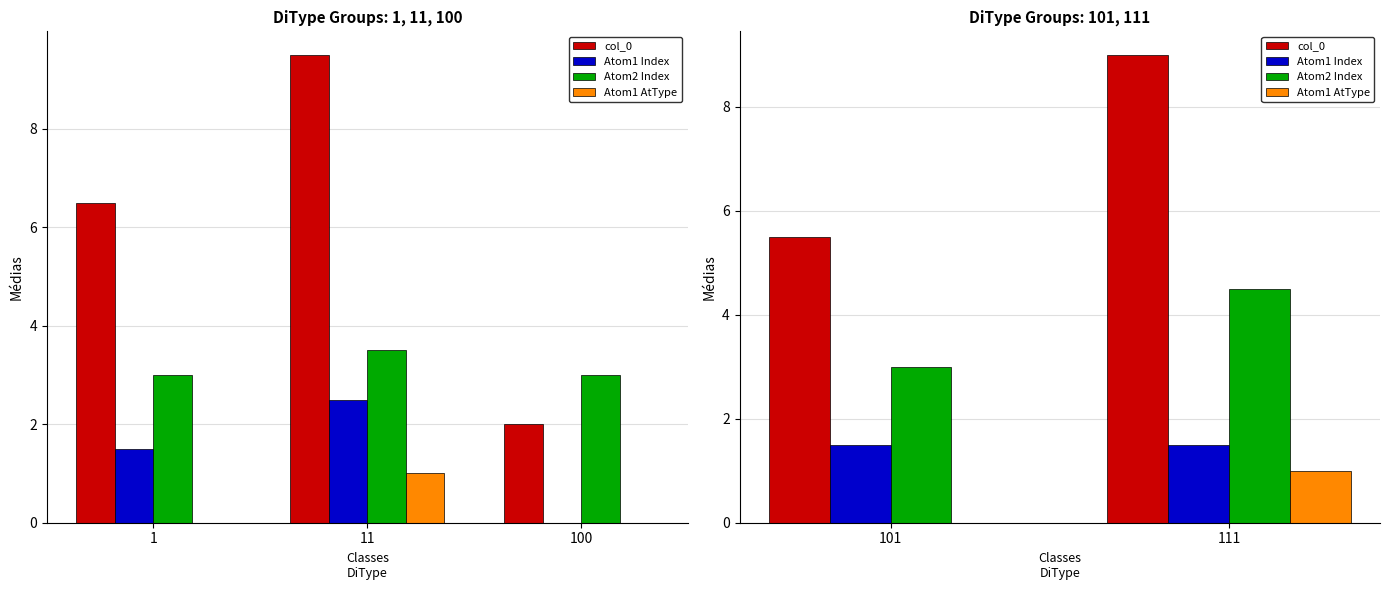

At which category is the sum across all series the highest?

111